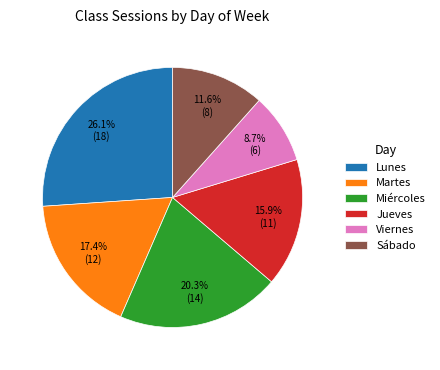

Is it true that Martes is 17% of the pie?

True